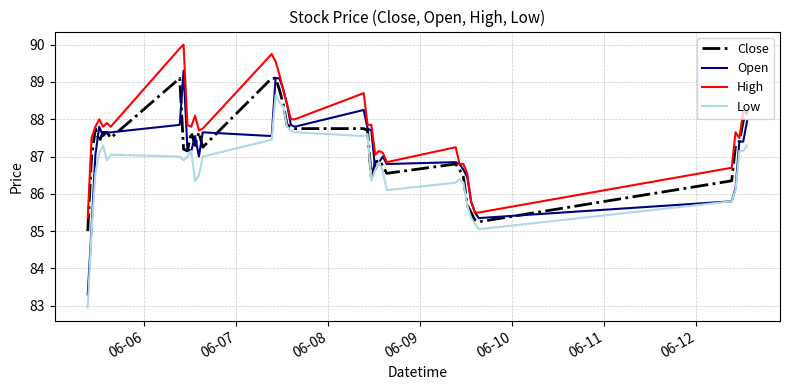

What is the maximum value for Low?

88.7